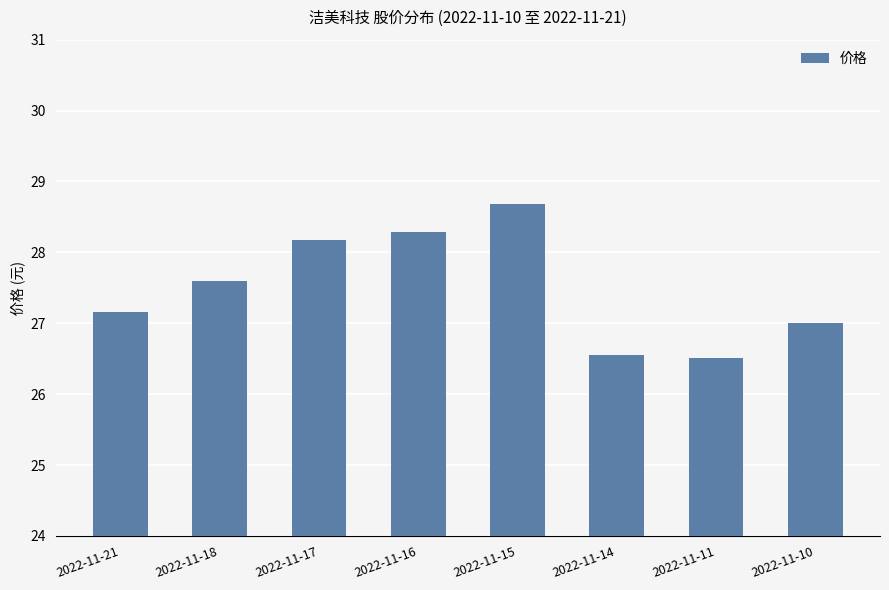

What is the difference between the second highest and minimum values?

1.8